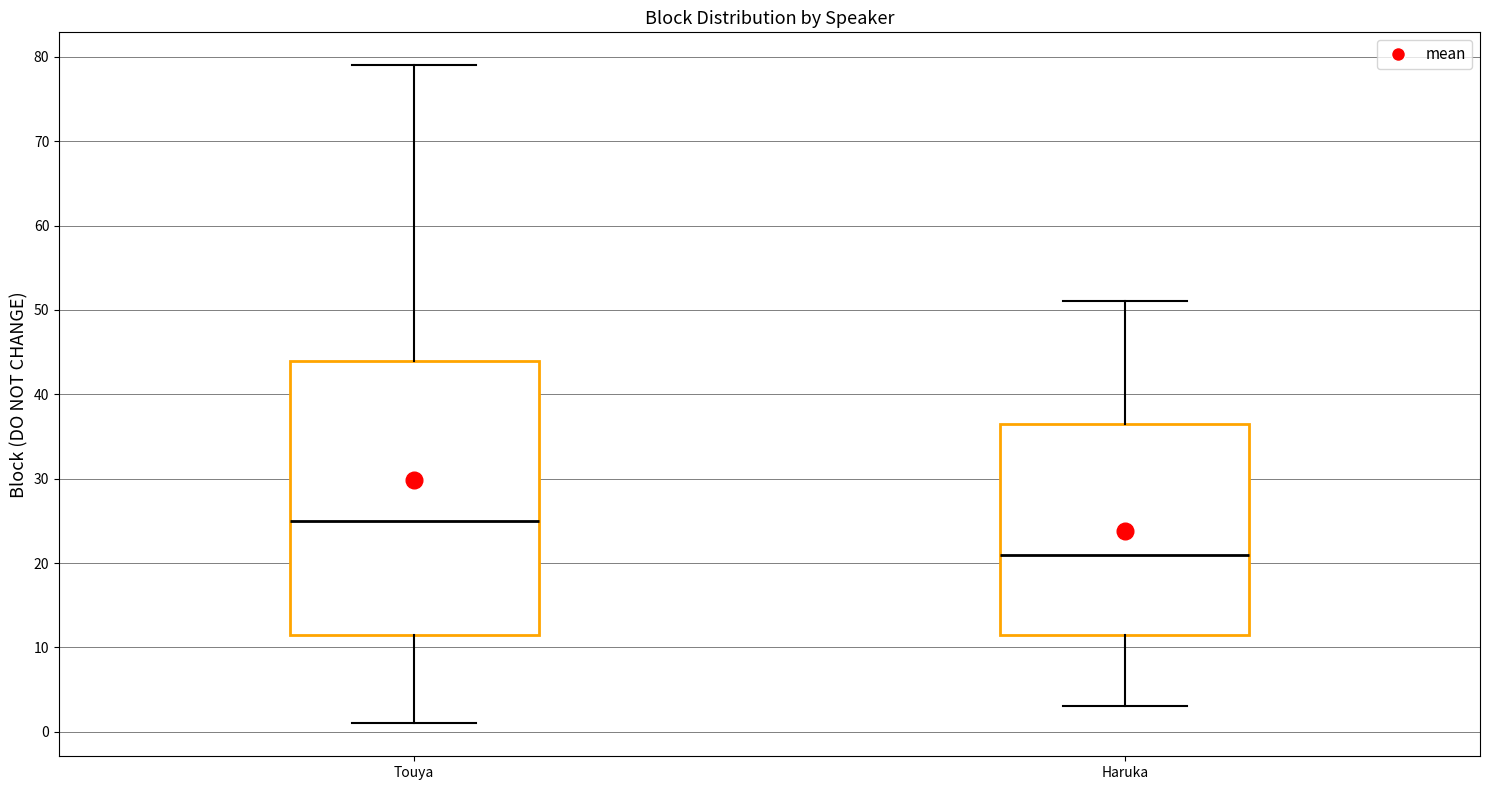

Reading left to right, transcribe this box plot: for each box, give where its median line is, the range the box spans, and where its two whiskers end, as read against the y-axis. The values are not printed on the chart, so give them approximately, as read against the axis.

Touya: median 25, box 12 to 44, whiskers 1 to 79
Haruka: median 21, box 12 to 37, whiskers 3 to 51